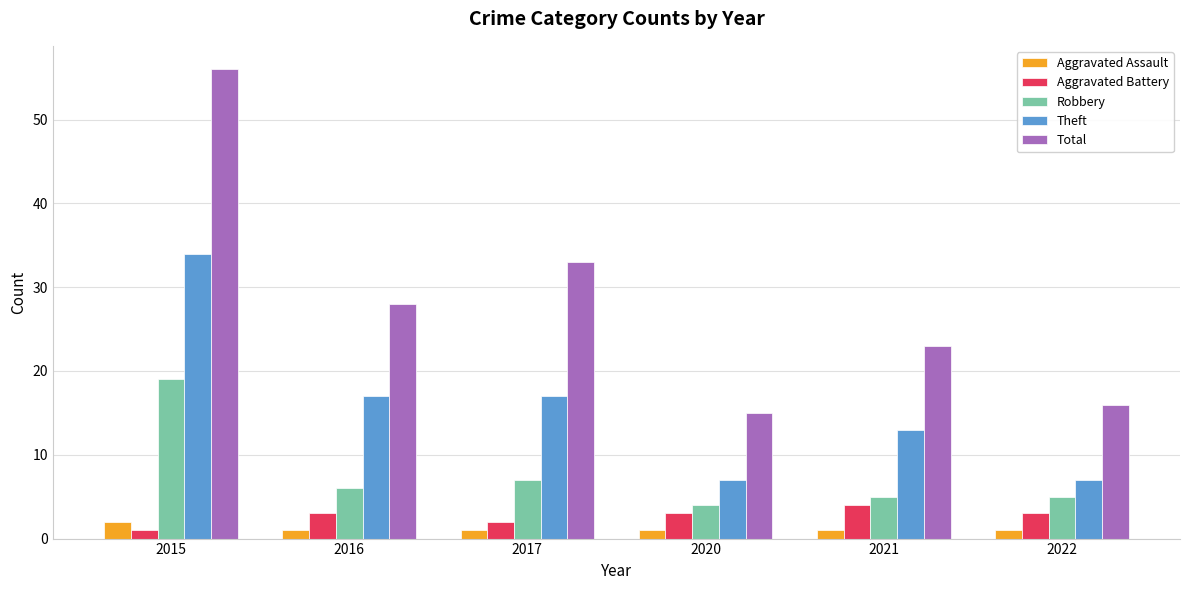

What is the greatest value displayed?

56